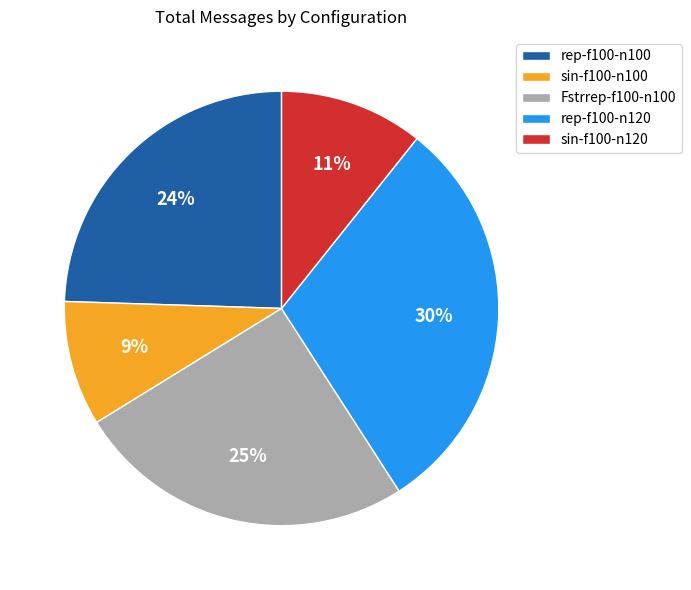

How many segments does this pie chart have?

5